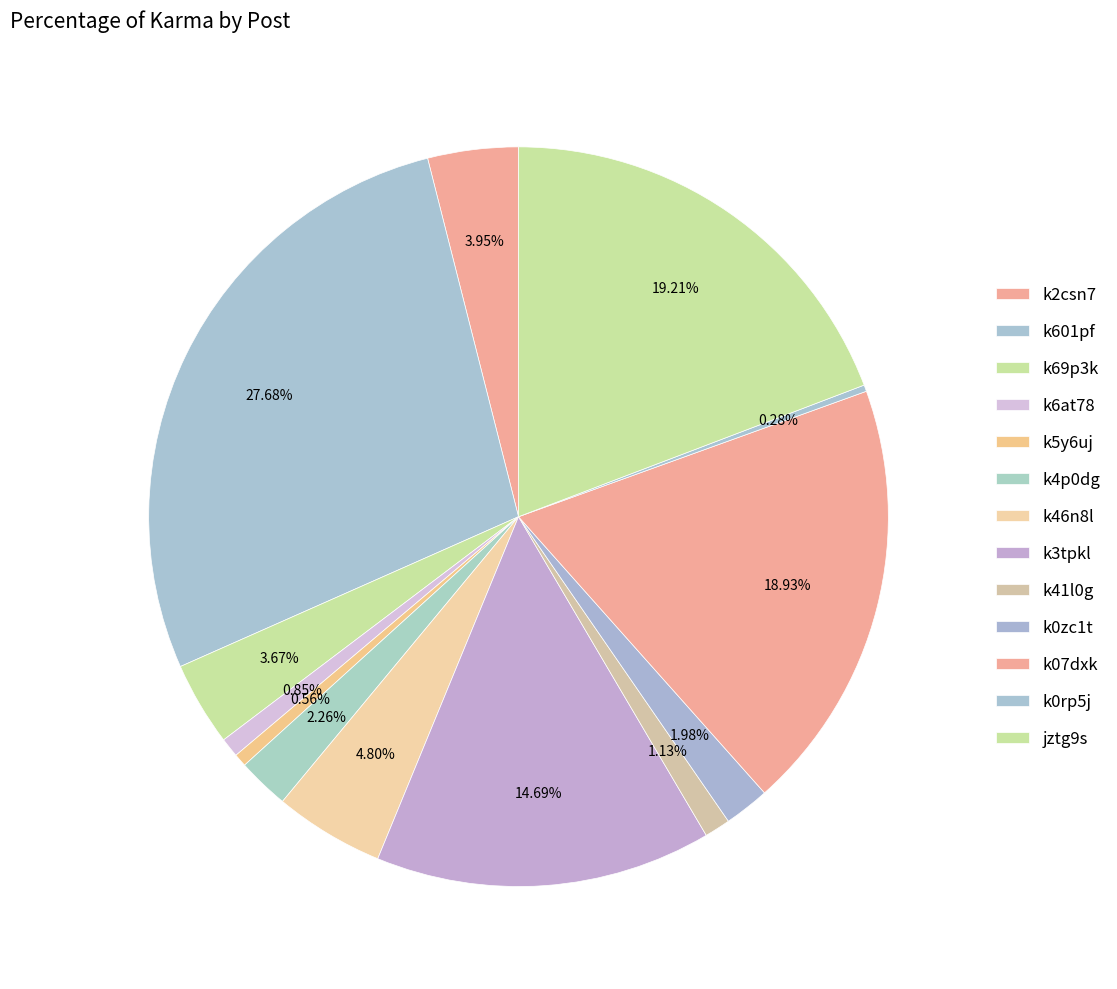

How many segments does this pie chart have?

13